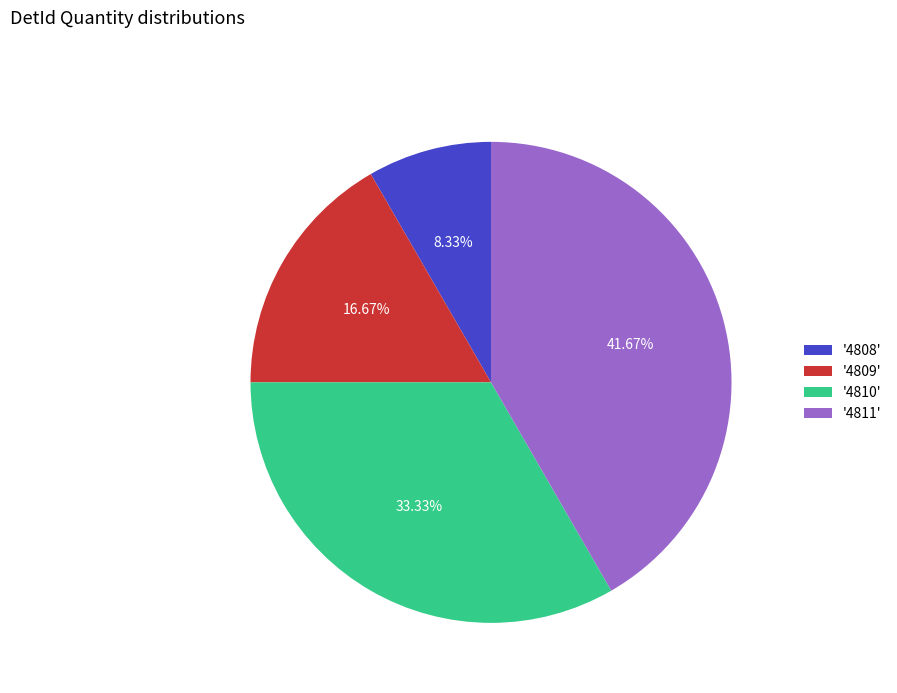

Between '4809' and '4810', which is larger?

'4810'